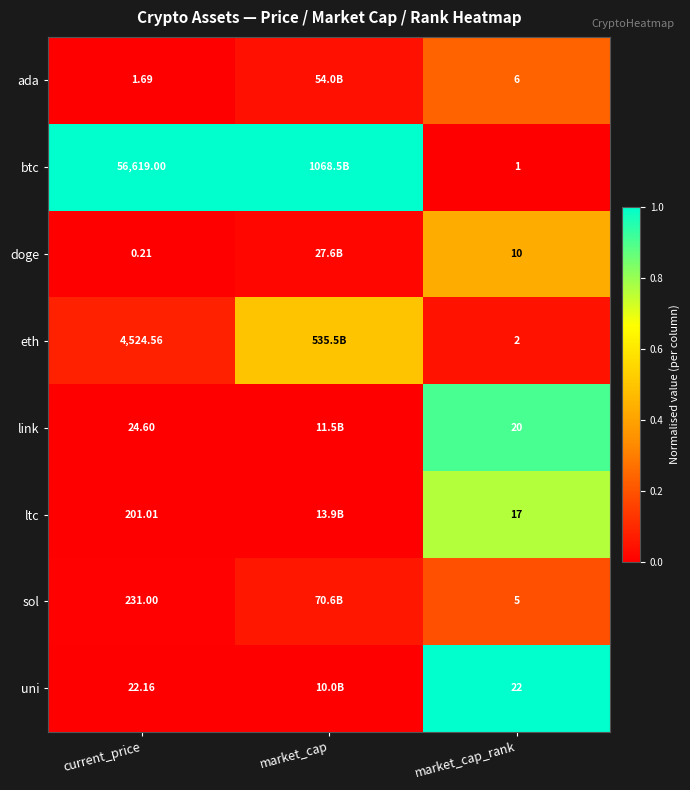

Which series changed the most between current_price and market_cap_rank?

btc